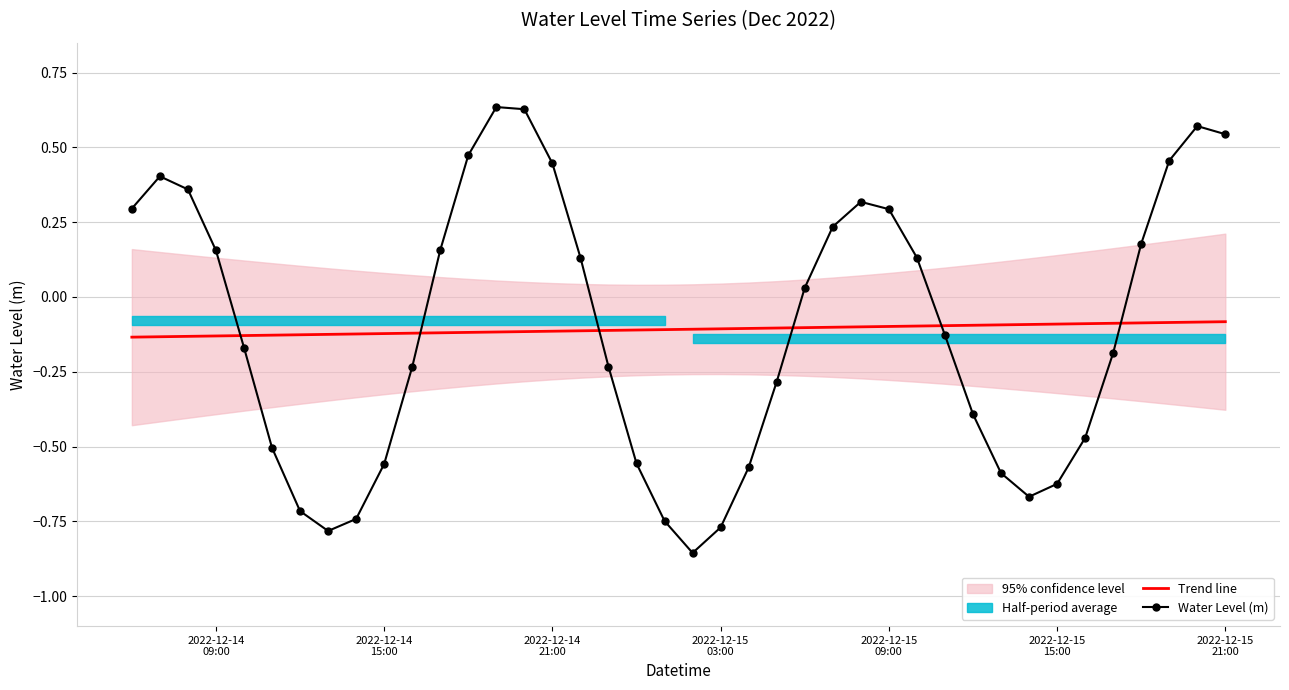

At which label is Trend line closest to 0?

2022-12-15 21:00